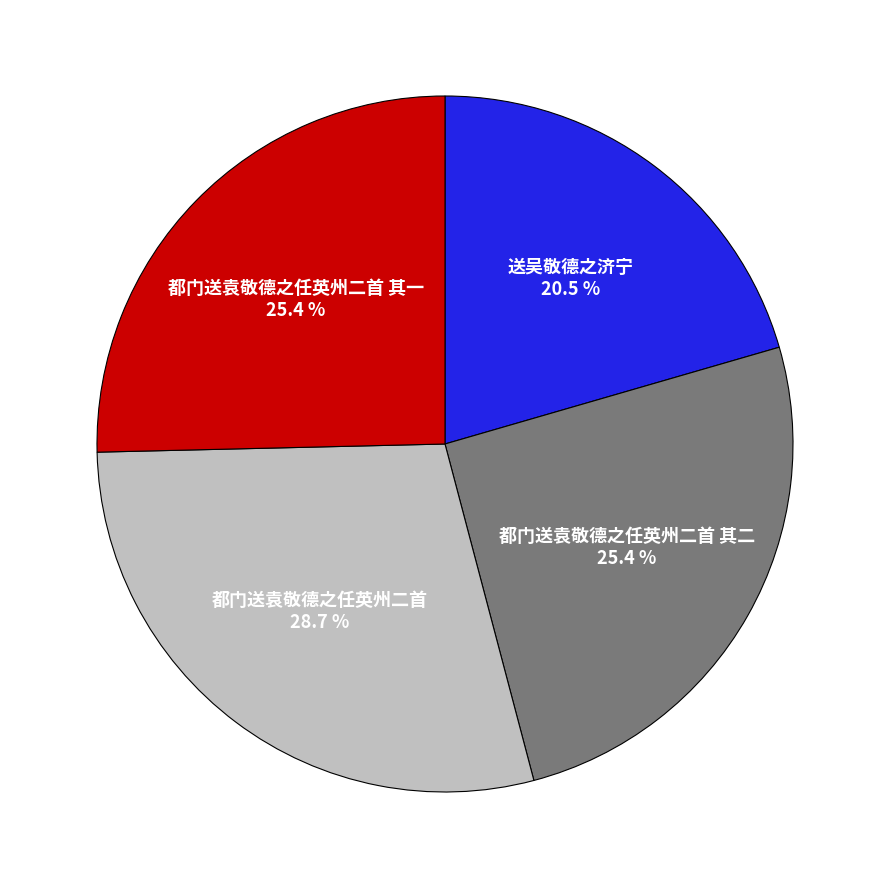

Does any single category account for the majority?

No